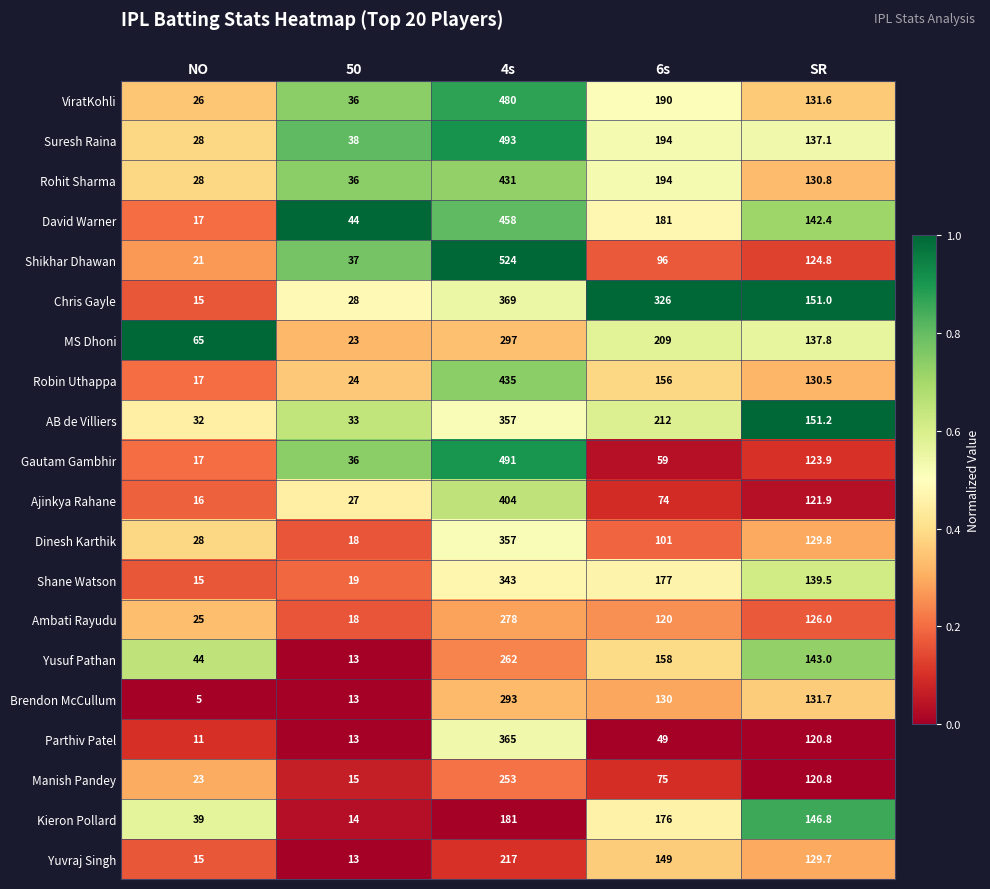

Which series changed the most between NO and 6s?

Chris Gayle